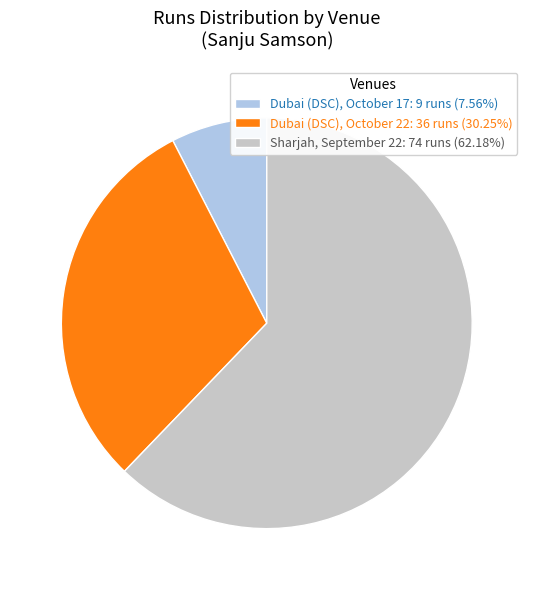

Do Sharjah, September 22: 74 runs (62.18%) and Dubai (DSC), October 22: 36 runs (30.25%) together represent more than half of the pie?

Yes